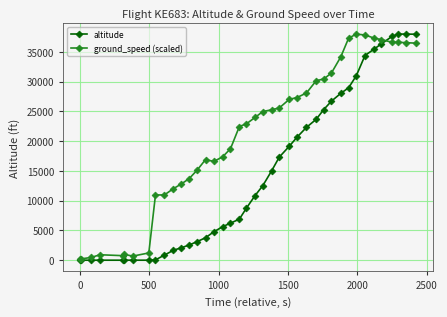

True or false: ground_speed (scaled) has more than 0 points higher than both neighbors.

True